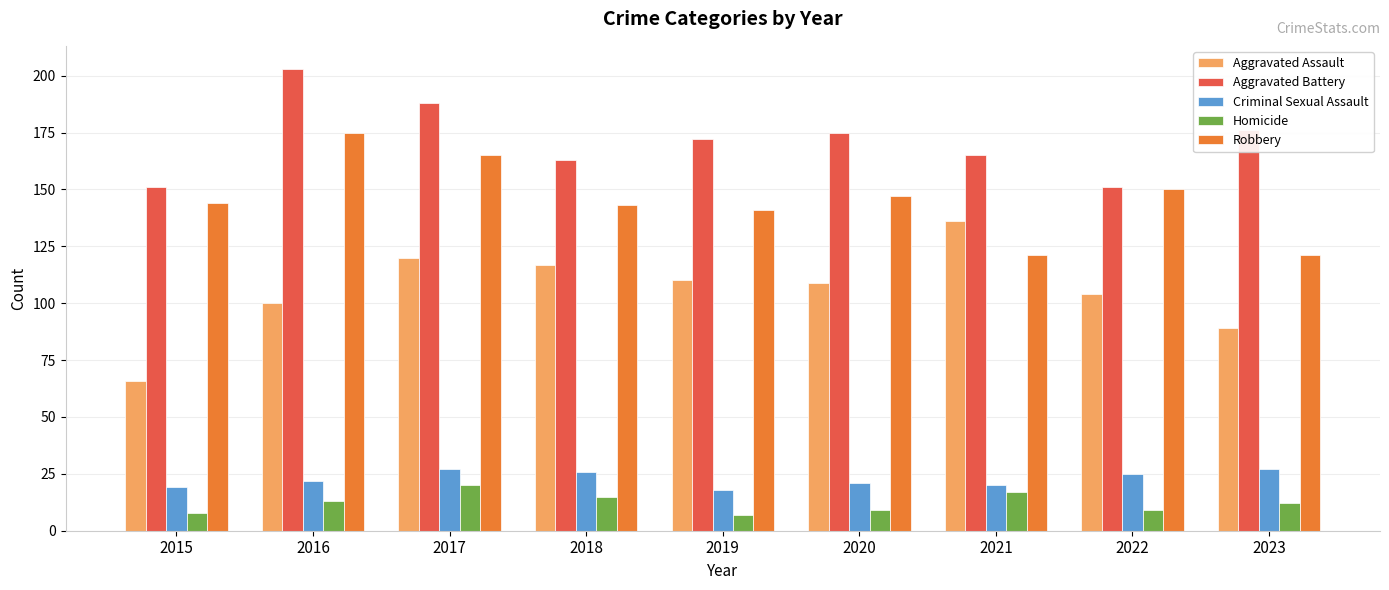

Which series has the largest total across all categories?

Aggravated Battery